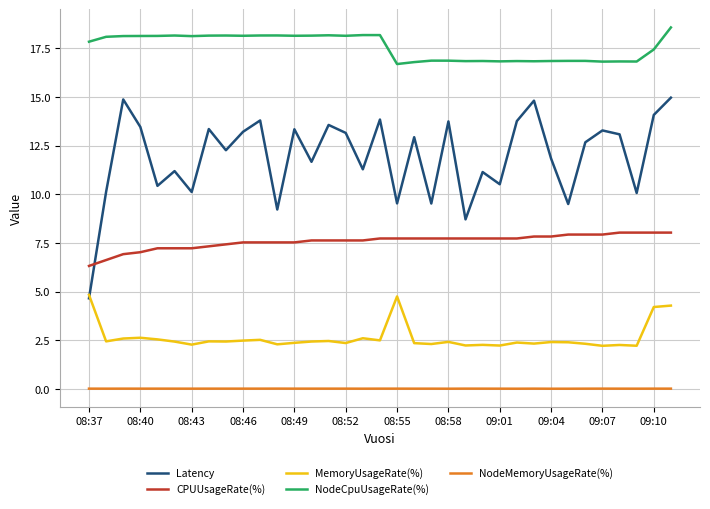

True or false: CPUUsageRate(%) and MemoryUsageRate(%) cross at least once.

False